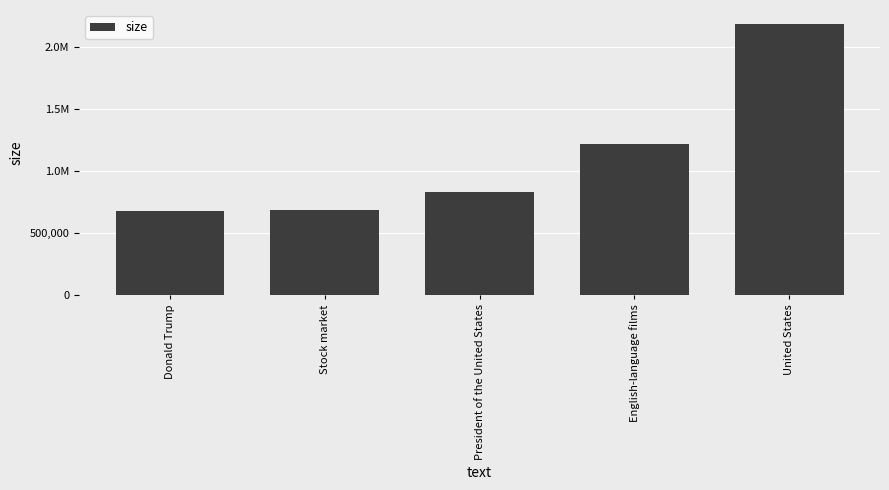

What is the ratio of the value at Stock market to the value at United States?

0.3